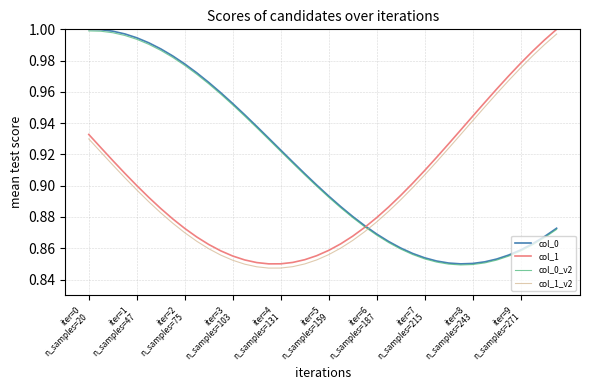

True or false: col_1 and col_1_v2 intersect in this chart.

False